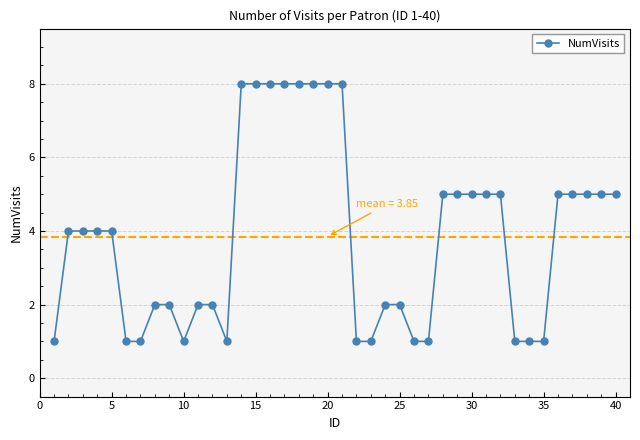

Does the chart have visible grid lines?

Yes